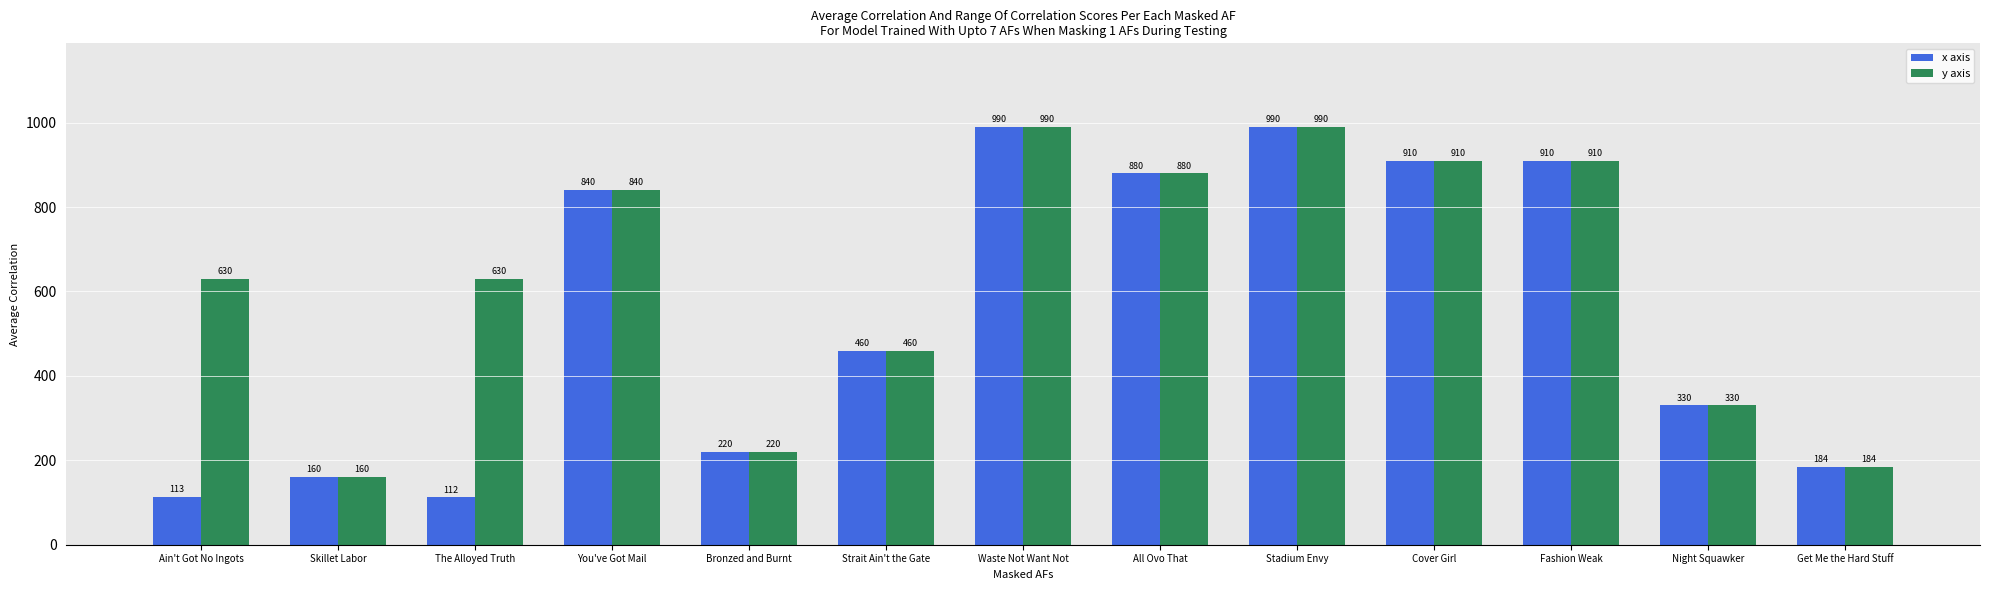

Reading right to left, extract all data points from this chart.

x axis: 184	330	910	910	990	880	990	460	220	840	112	160	113
y axis: 184	330	910	910	990	880	990	460	220	840	630	160	630